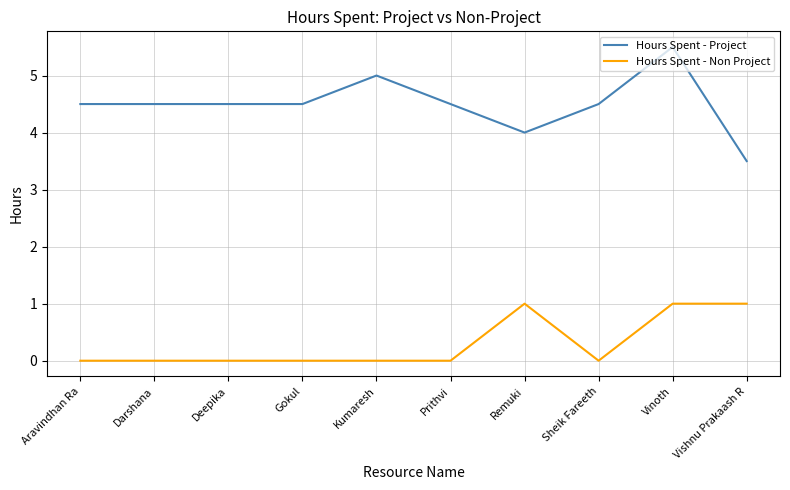

True or false: Hours Spent - Non Project has a value of 1.0 at Vinoth.

True